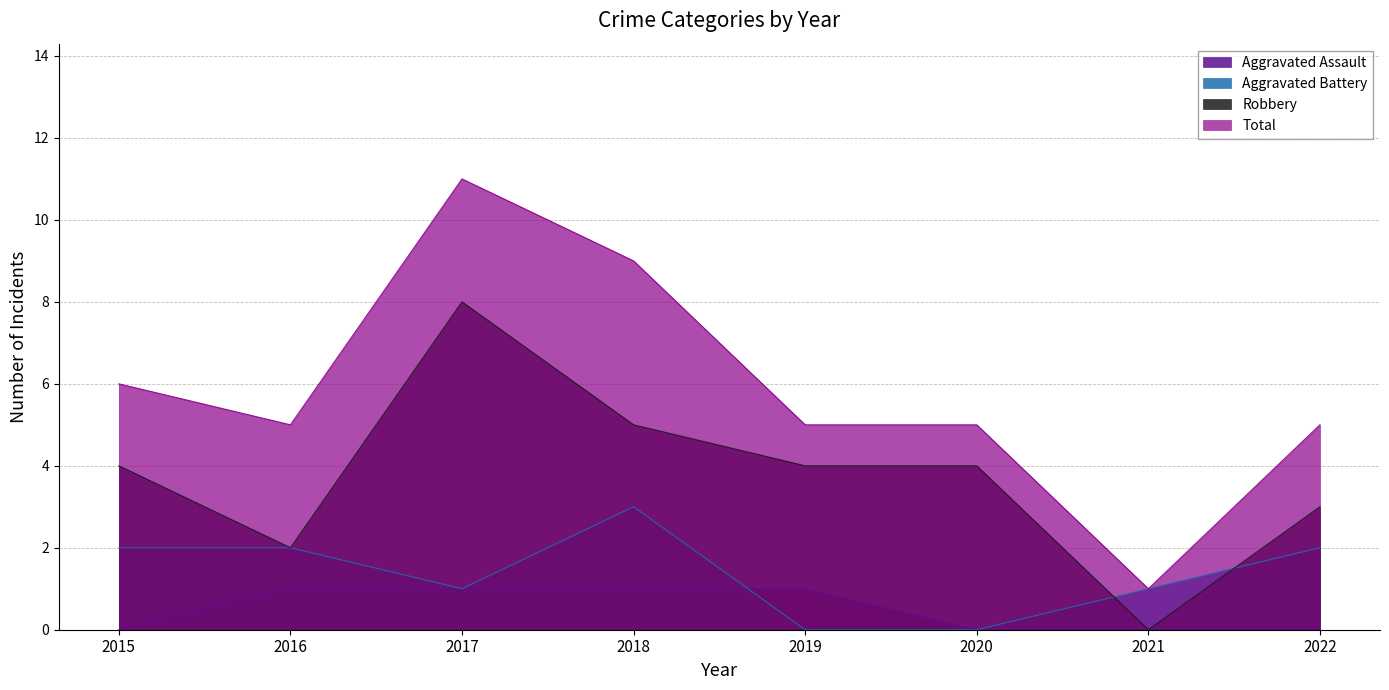

How many interior local valleys does the Robbery series have?

2